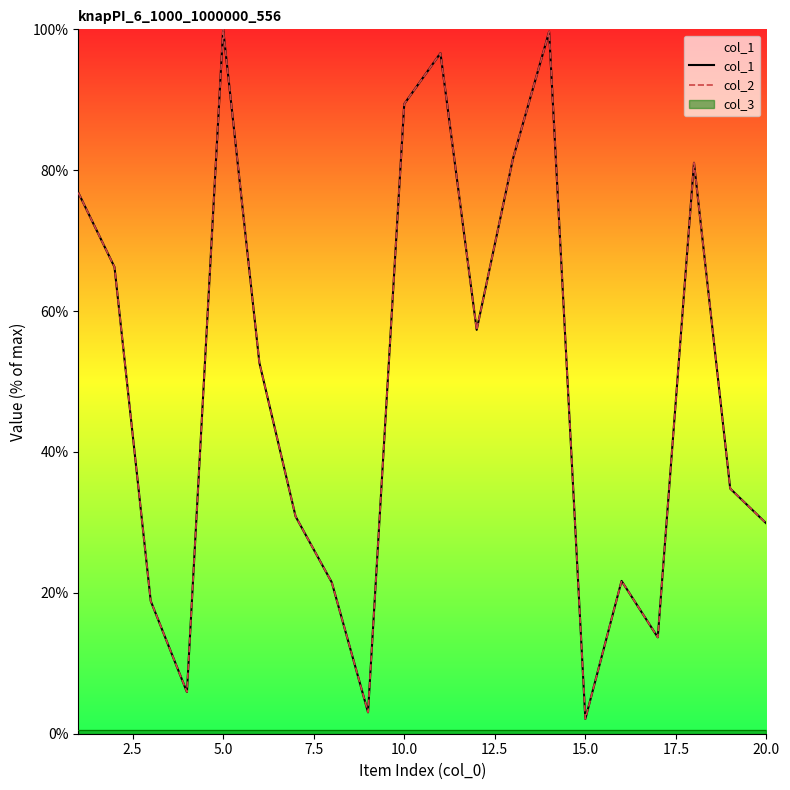

What is the smallest value displayed?

2.1